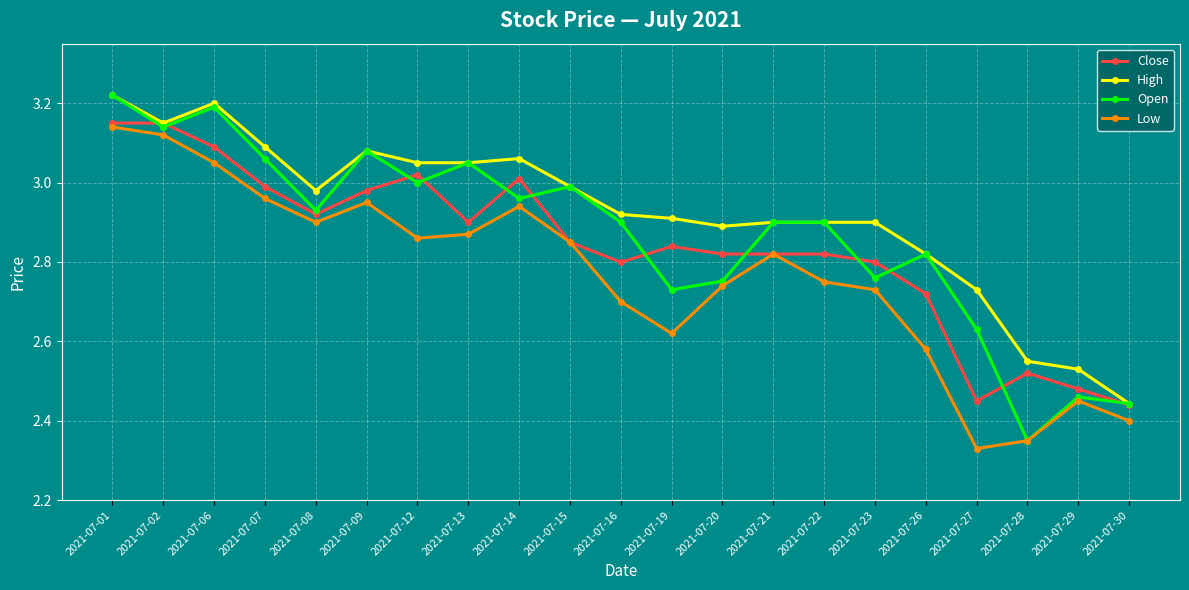

Does the chart display data point markers on the line(s)?

Yes